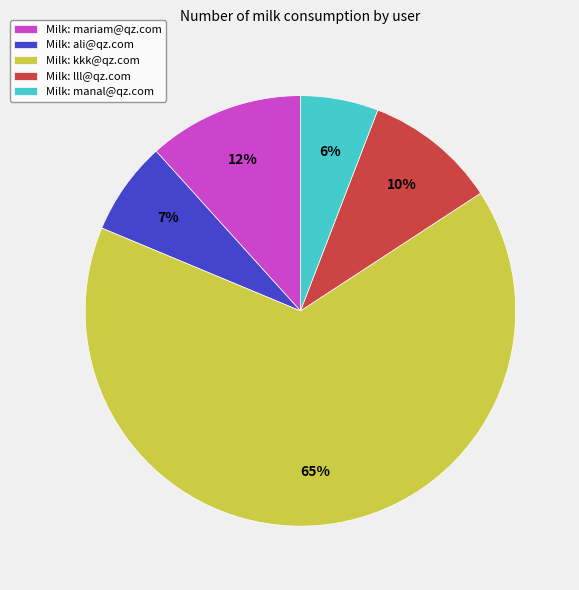

How many slices are in this pie chart?

5